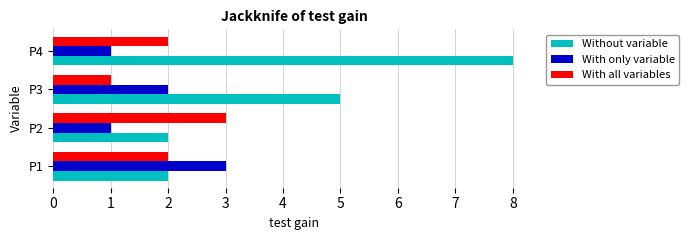

Is the value of With only variable at P4 greater than the value of Without variable at P4?

No